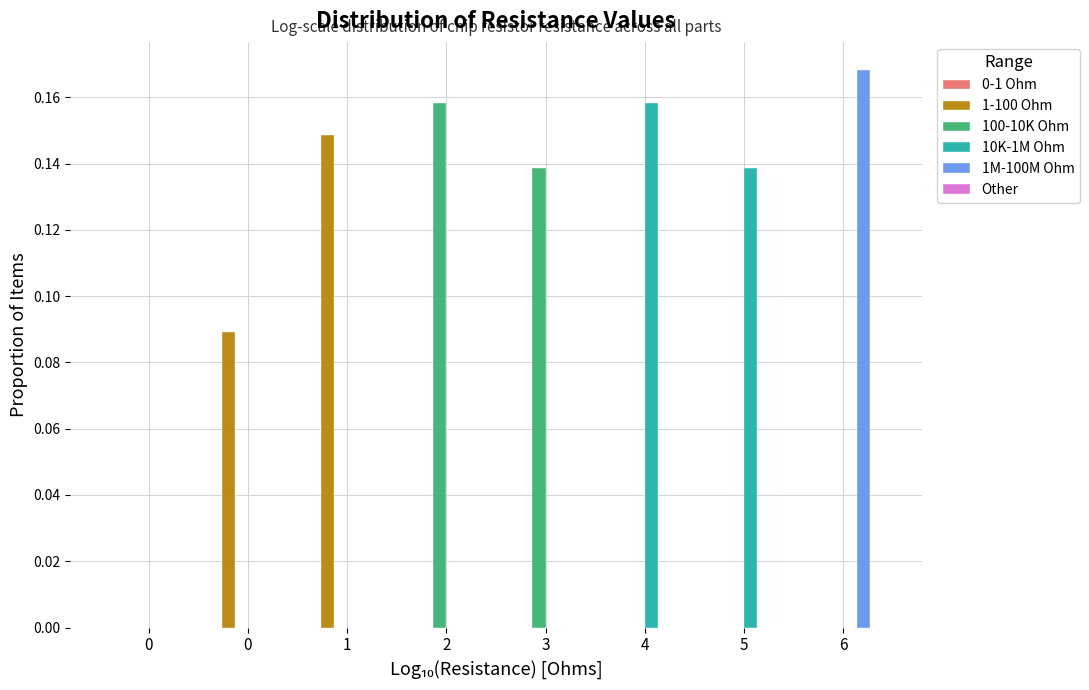

How many groups of bars are there?

8